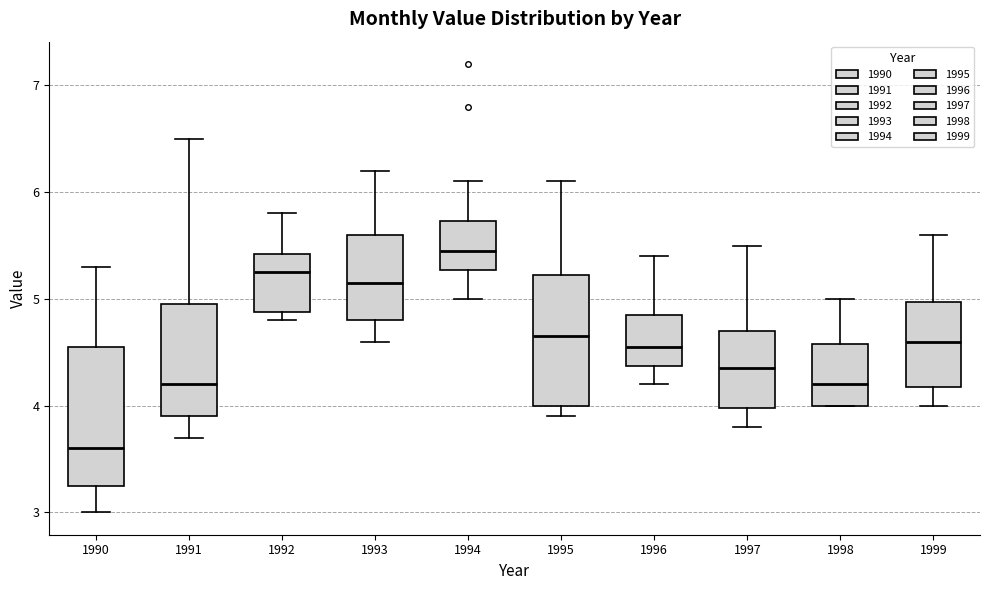

Which box has the lowest median line?

1990